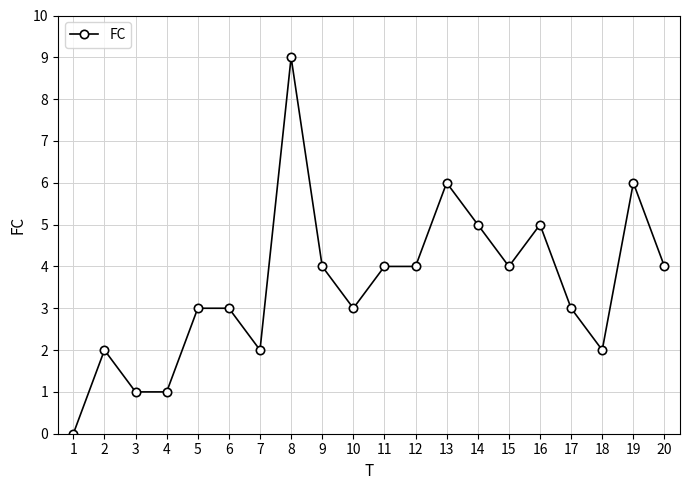

Reading left to right, extract all data points from this chart.

1=0	2=2	3=1	4=1	5=3	6=3	7=2	8=9	9=4	10=3	11=4	12=4	13=6	14=5	15=4	16=5	17=3	18=2	19=6	20=4